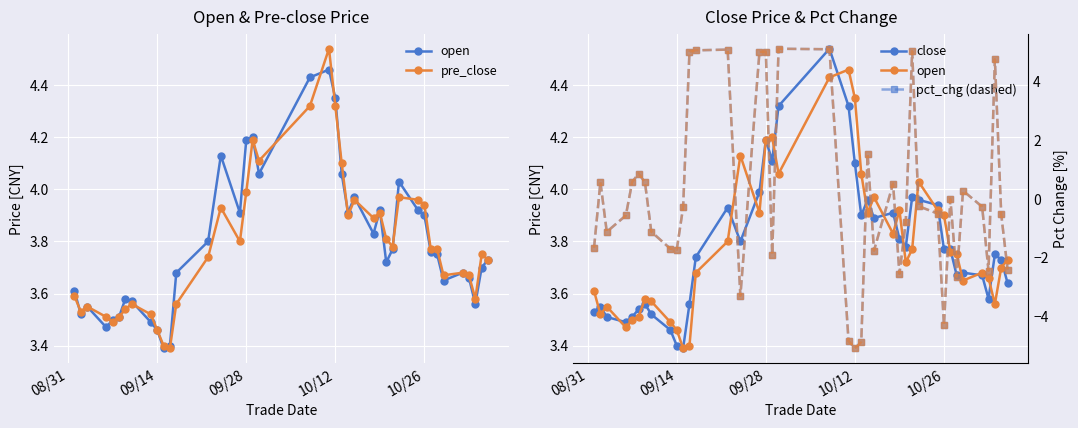

How many lines are shown in the chart?

5